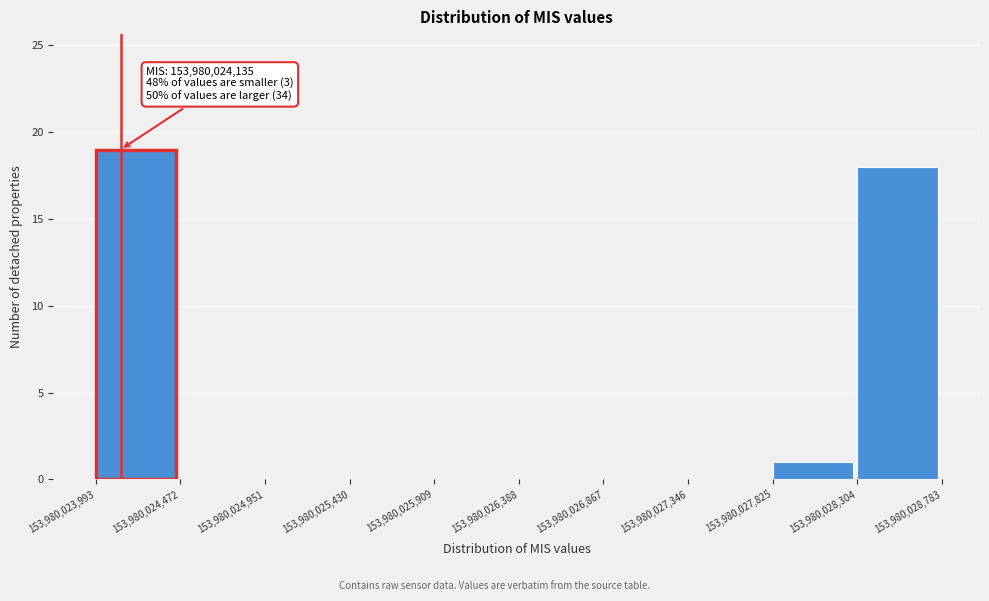

Which range on the x-axis has the tallest bar?

153,980,023,993 to 153,980,024,472